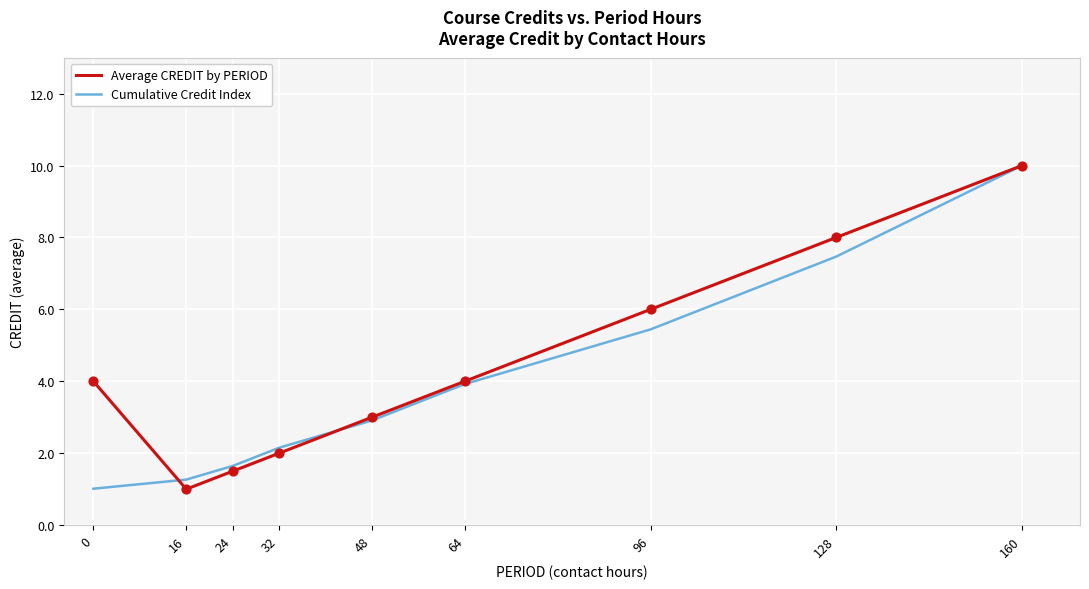

What is the difference between the highest and lowest values at 96?

0.6